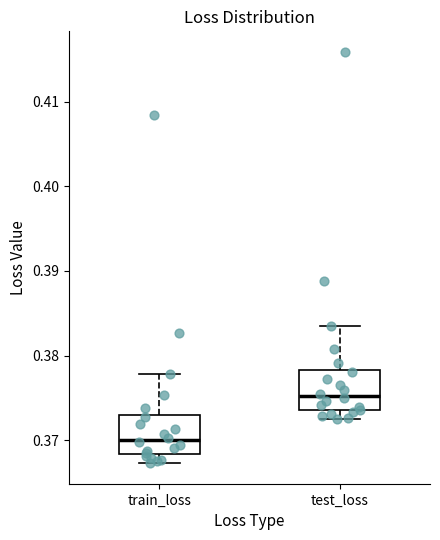

Reading left to right, read every box against the y-axis: the position of its median line, the range the box covers, and the ends of its whiskers. The values are not printed on the chart, so give them approximately, as read against the axis.

train_loss: median 0.370, box 0.368 to 0.373, whiskers 0.367 to 0.378
test_loss: median 0.375, box 0.374 to 0.378, whiskers 0.372 to 0.383